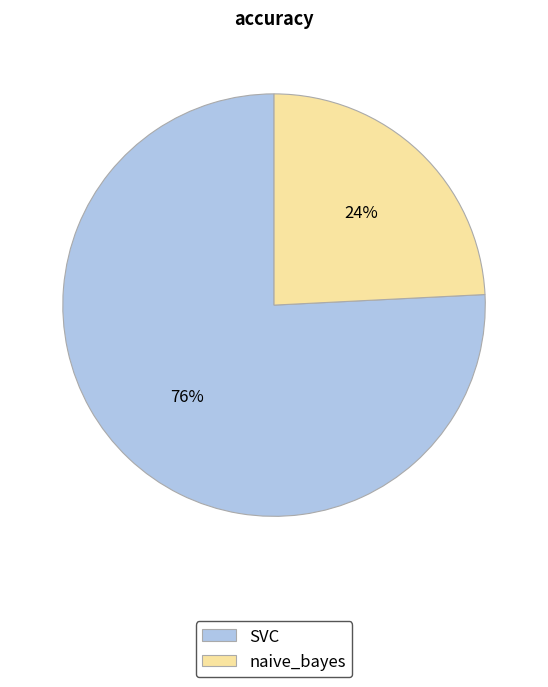

To the nearest percent, what is the combined percentage of naive_bayes and SVC?

100%